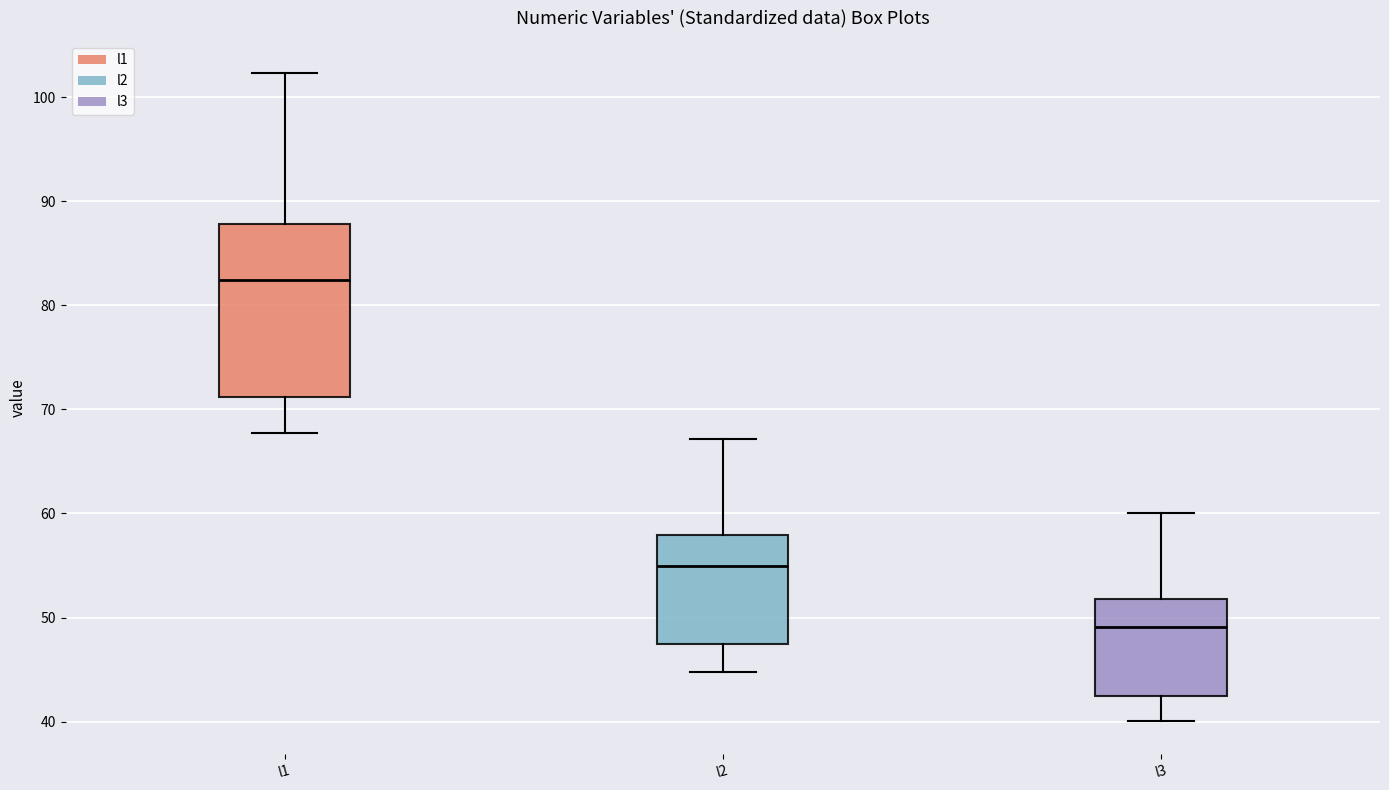

Which box's median line is the highest?

l1